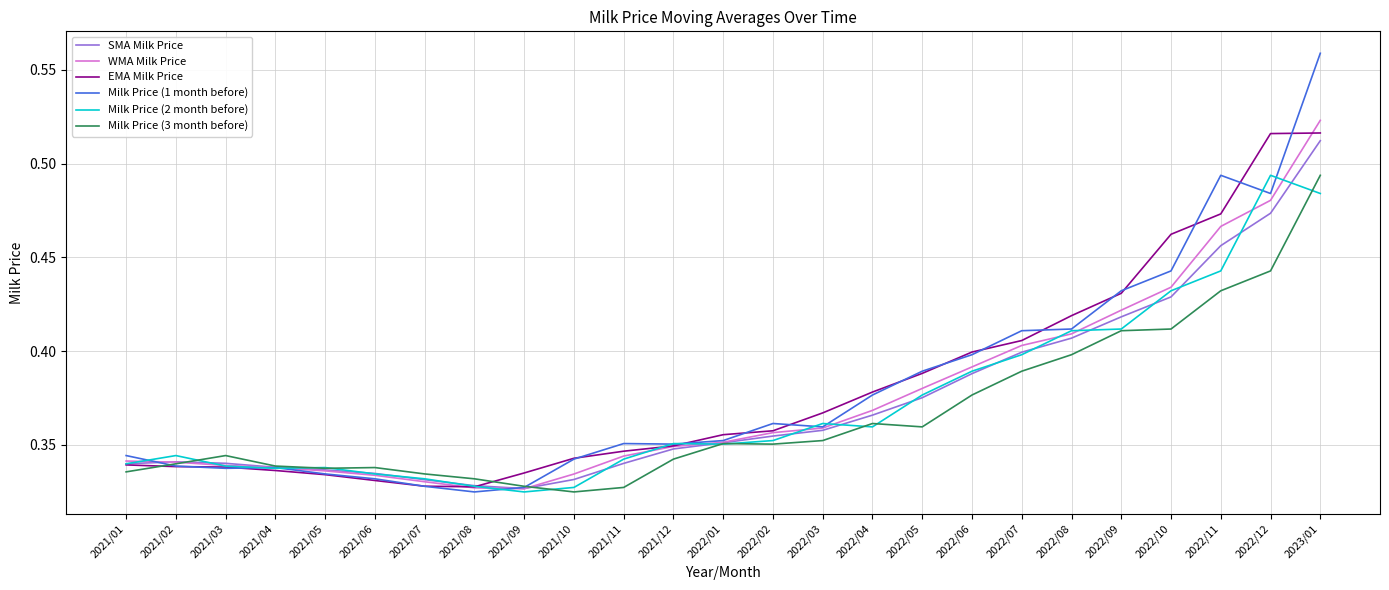

Is it true that WMA Milk Price equals 0.3 at 2023/01?

False